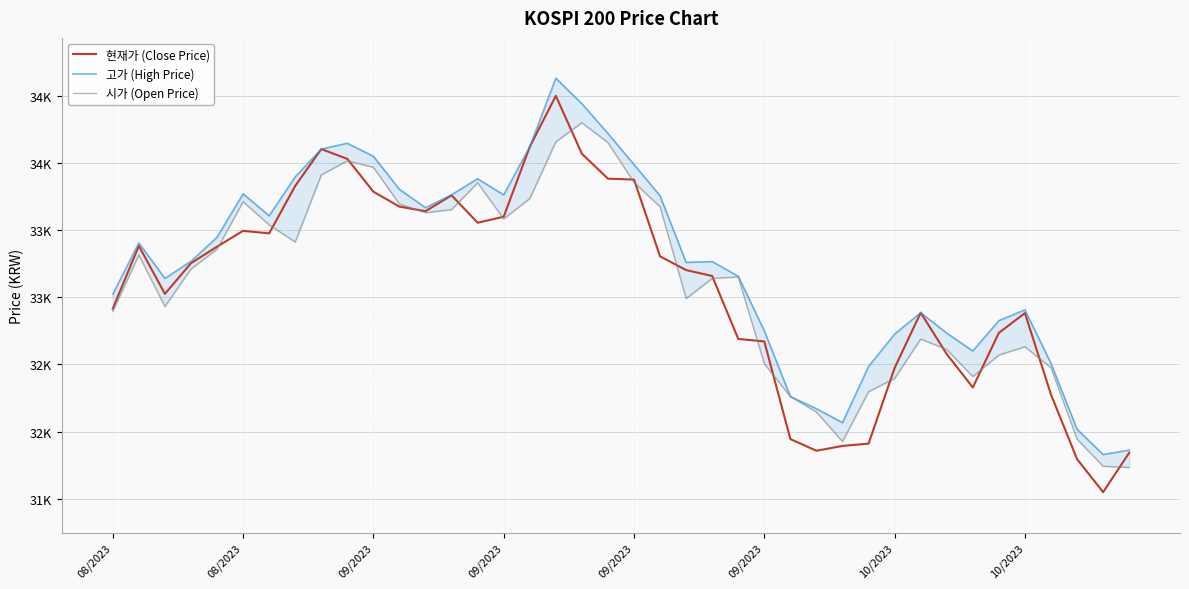

At 09/2023, list the series in order from smallest to largest.

현재가 (Close Price), 시가 (Open Price), 고가 (High Price)